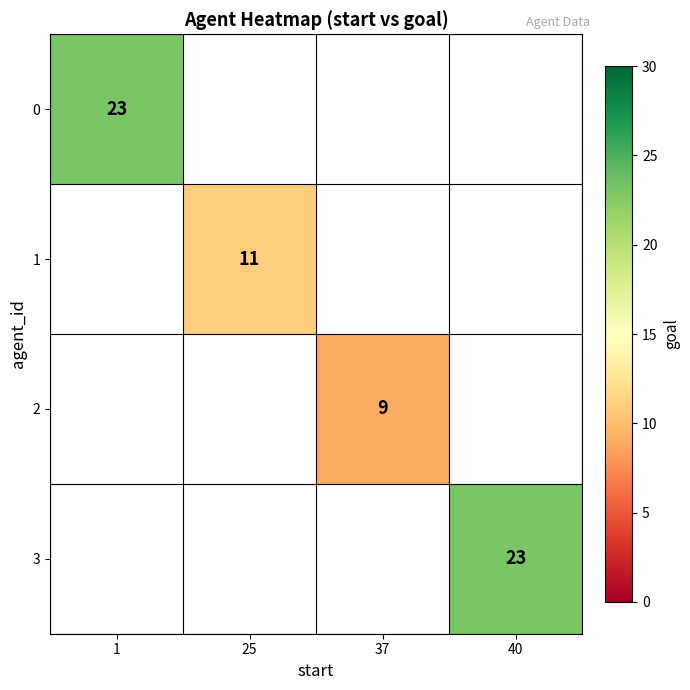

The value of 2 at 37 is 9. True or false?

True